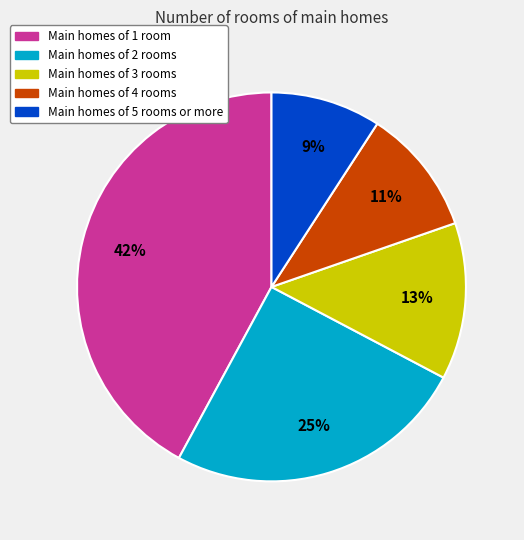

To the nearest percent, what is the difference between the largest and smallest slice percentages?

33%